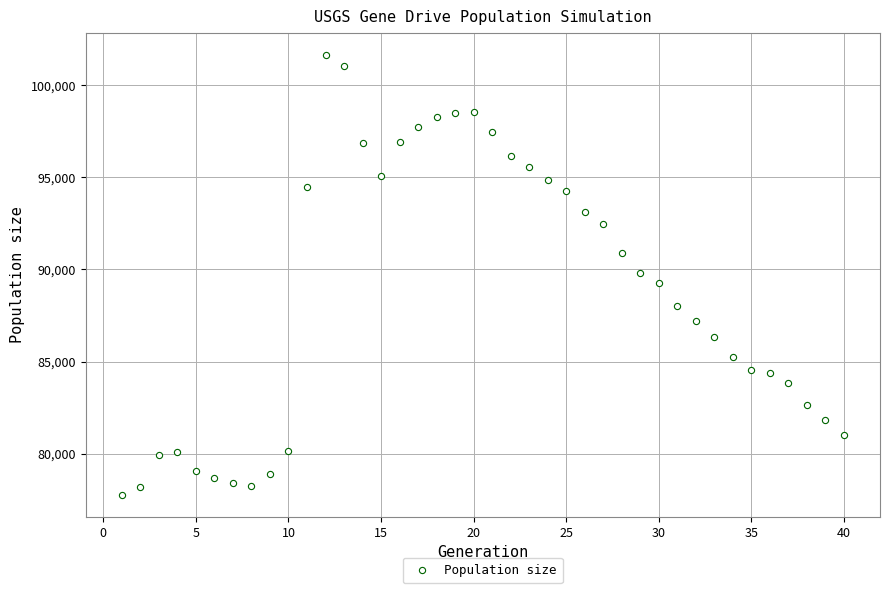

What is the range of Y values (max minus min)?

23869